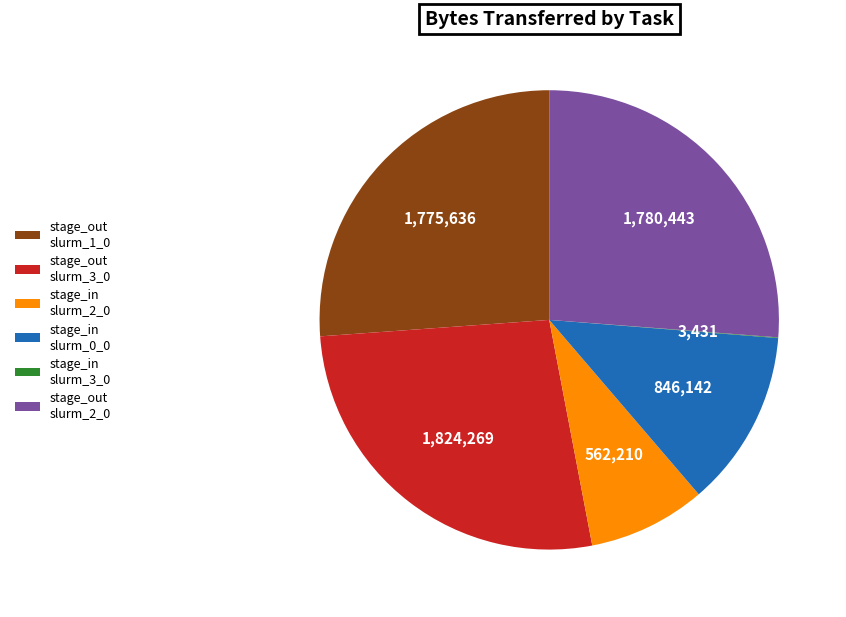

Is it true that stage_out slurm_1_0 is 26% of the pie?

True